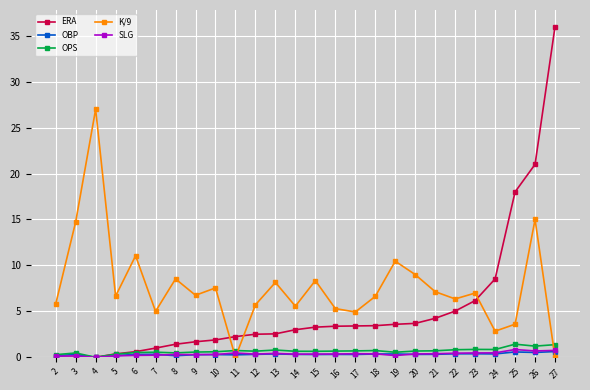

What is the sum of all SLG values?

9.4